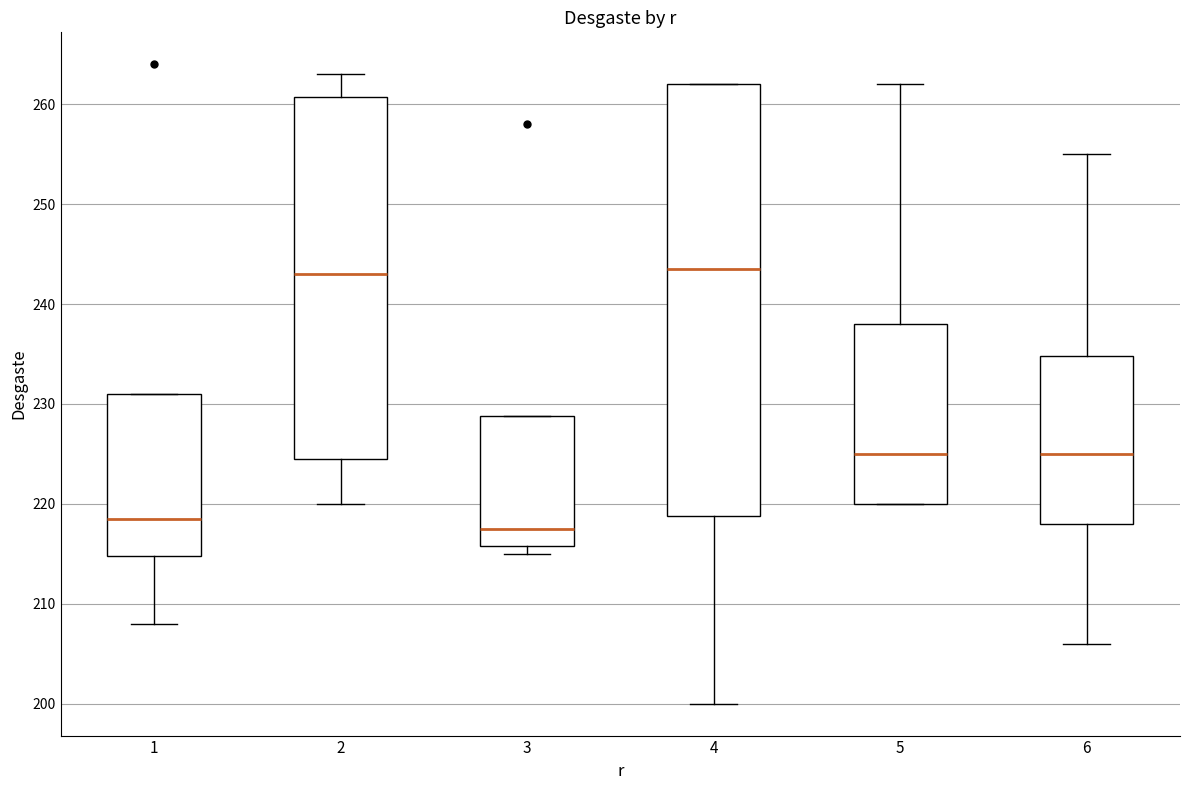

Reading left to right, read every box against the y-axis: the position of its median line, the range the box covers, and the ends of its whiskers. The values are not printed on the chart, so give them approximately, as read against the axis.

1: median 219, box 215 to 231, whiskers 208 to 231
2: median 243, box 225 to 261, whiskers 220 to 263
3: median 218, box 216 to 229, whiskers 215 to 229
4: median 244, box 219 to 262, whiskers 200 to 262
5: median 225, box 220 to 238, whiskers 220 to 262
6: median 225, box 218 to 235, whiskers 206 to 255